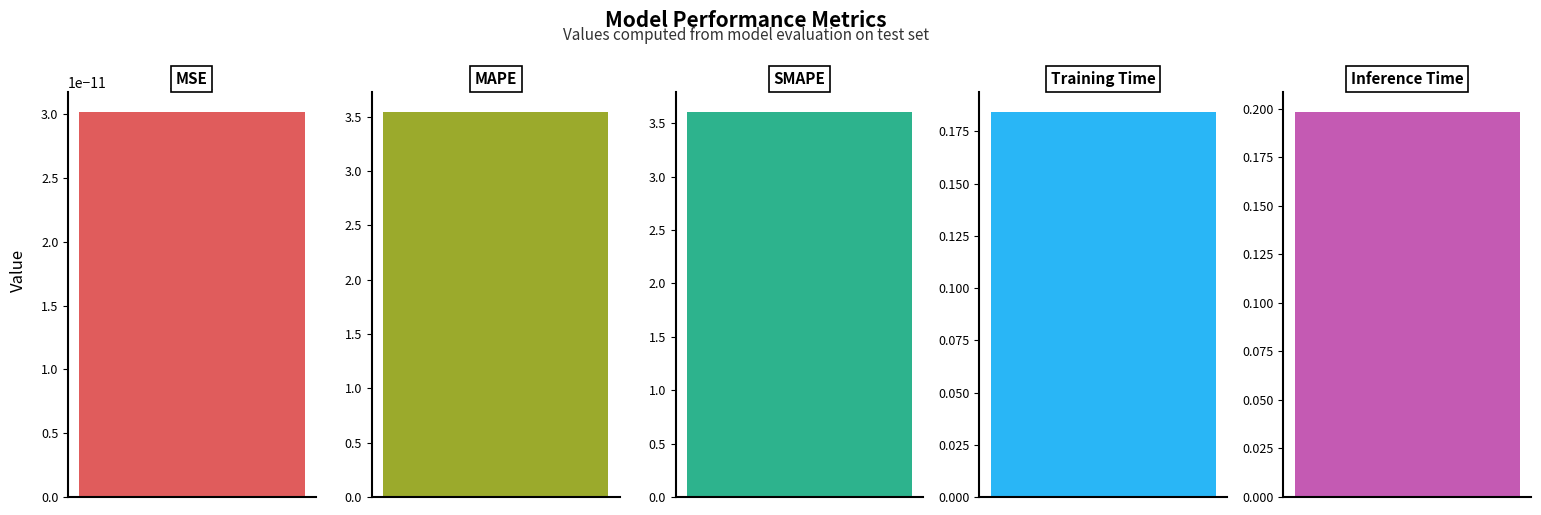

What is the label of the 2nd bar from the right?

Training Time